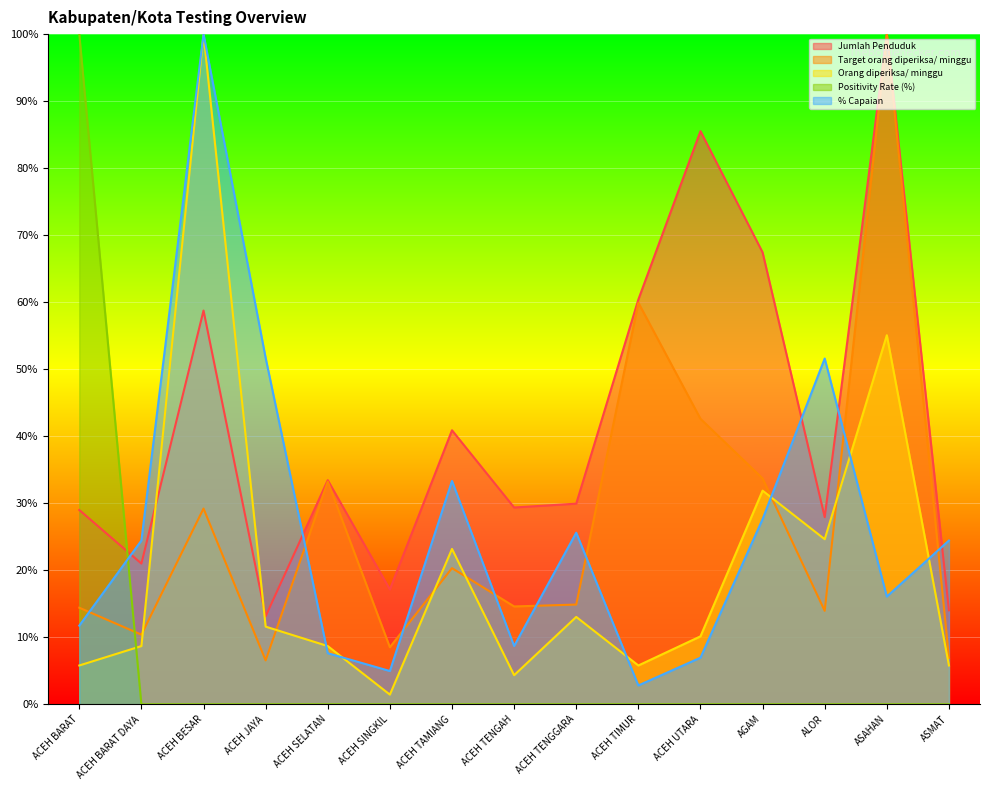

What is the difference between the second highest and minimum values in the Orang diperiksa/ minggu series?

53.6